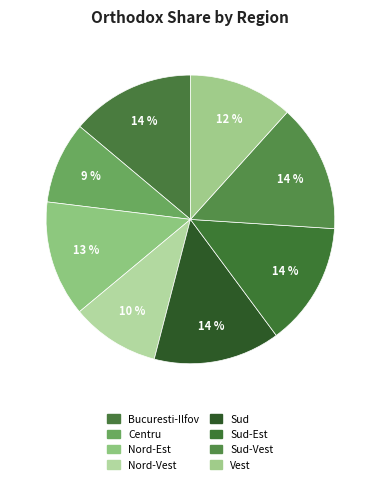

How many segments does this pie chart have?

8